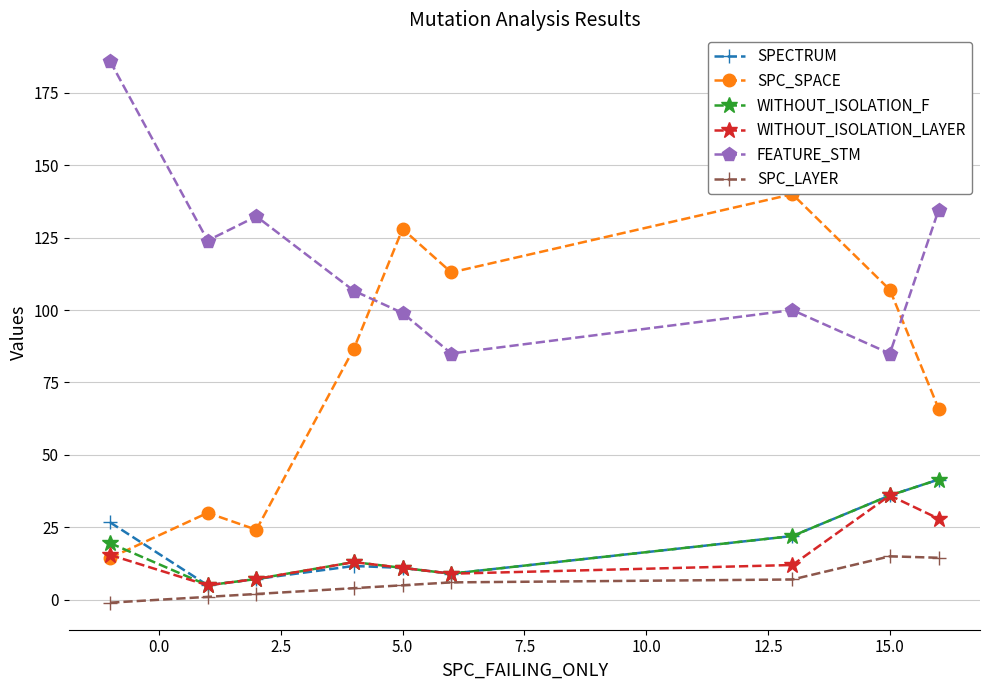

What is the lowest value of the WITHOUT_ISOLATION_F series?

5.0